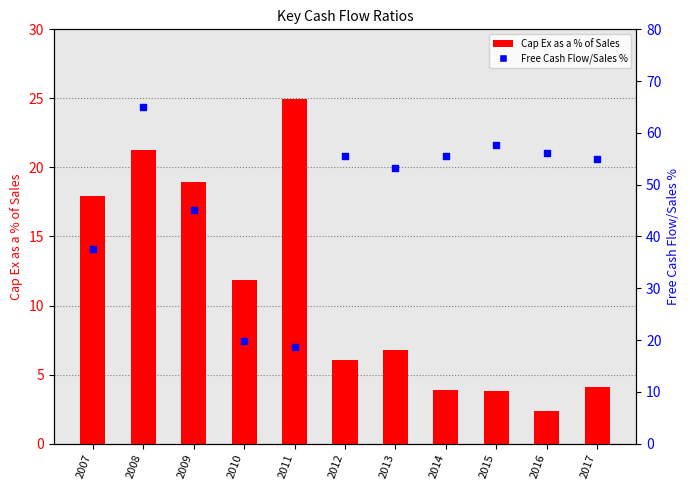

Which series has the widest spread of Y values?

Free Cash Flow/Sales %